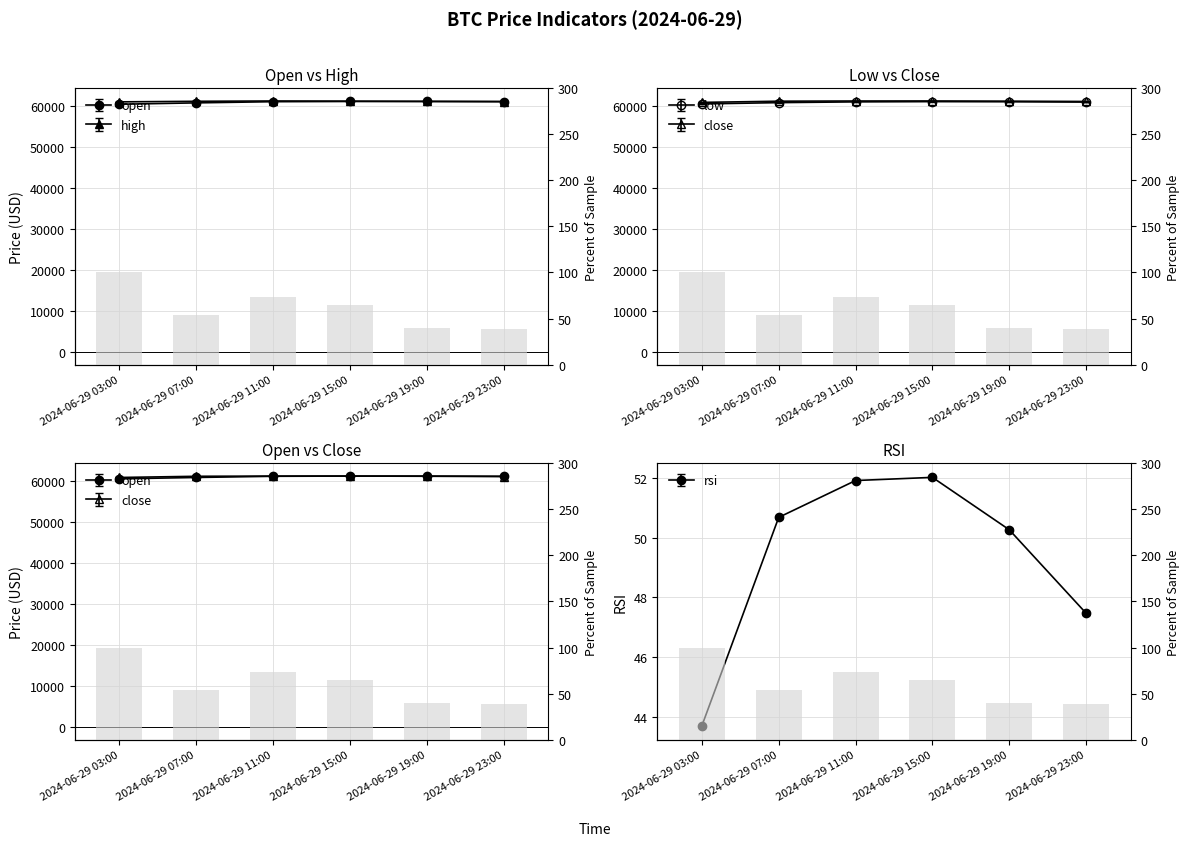

Between 2024-06-29 15:00 and 2024-06-29 23:00, which series saw the biggest shift?

close